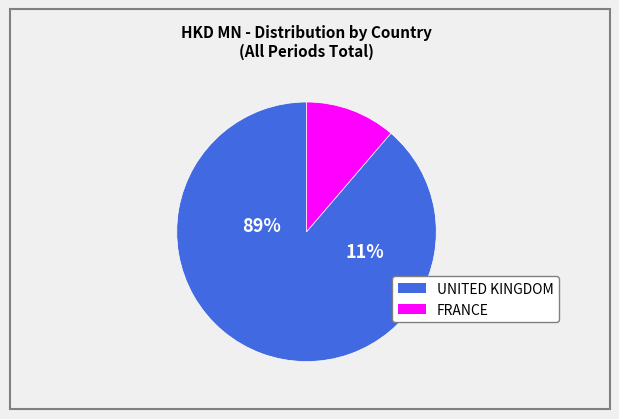

Is it true that EU is 43% of the pie?

False